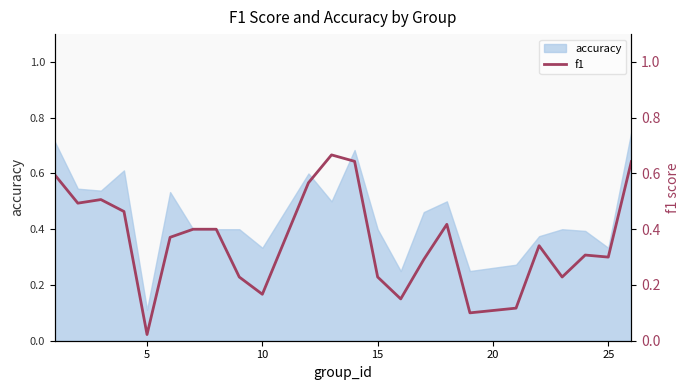

The value at 0 is 1.0. True or false?

False